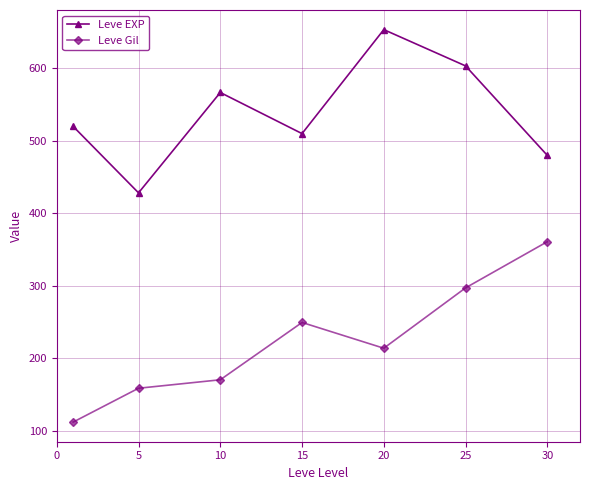

What is the greatest value displayed?

653.3